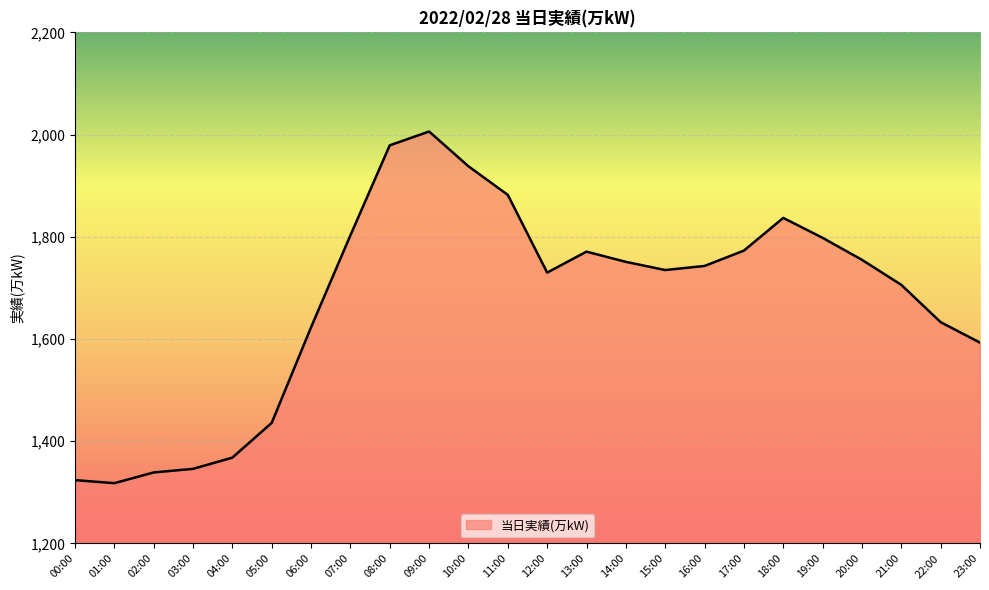

At which label is the value closest to 1662?

22:00